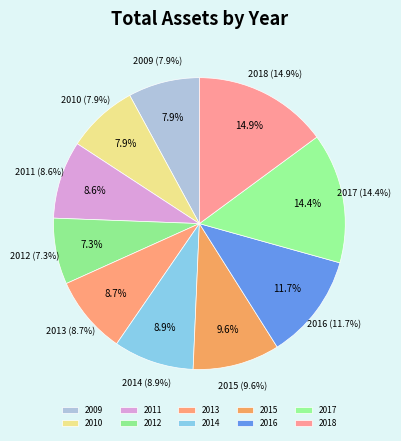

Does 2009 represent more than half of the total?

No